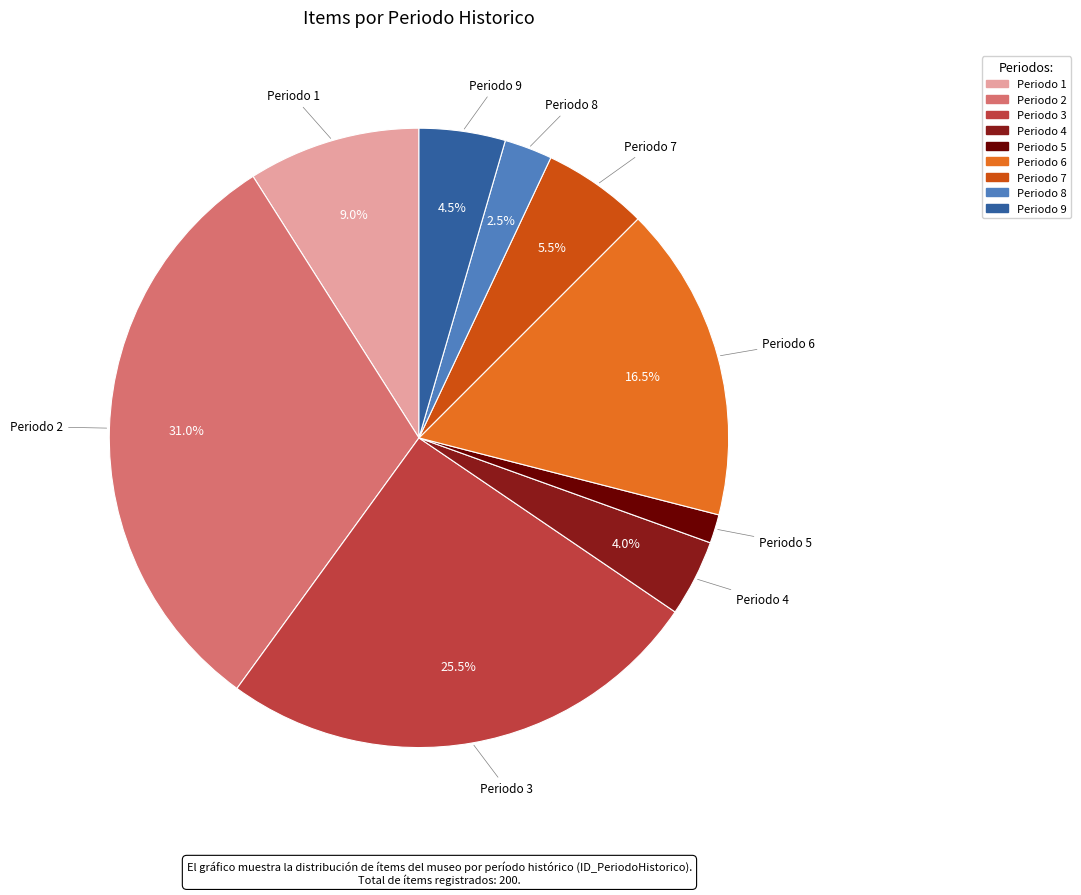

What is the total percentage of Periodo 3 and Periodo 7?

31.0%